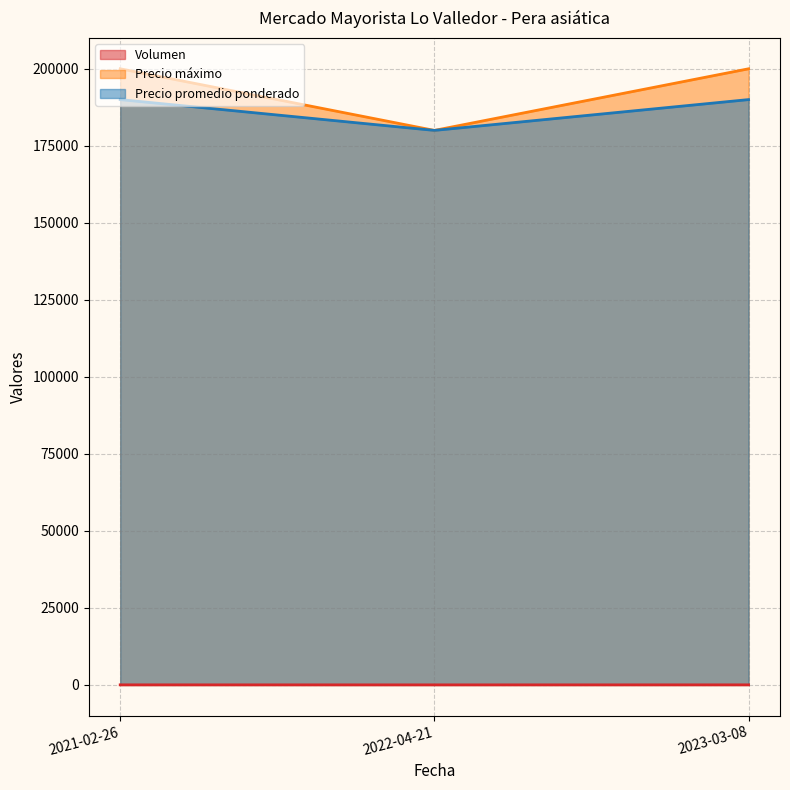

Between 2022-04-21 and 2021-02-26, which is larger?

2021-02-26